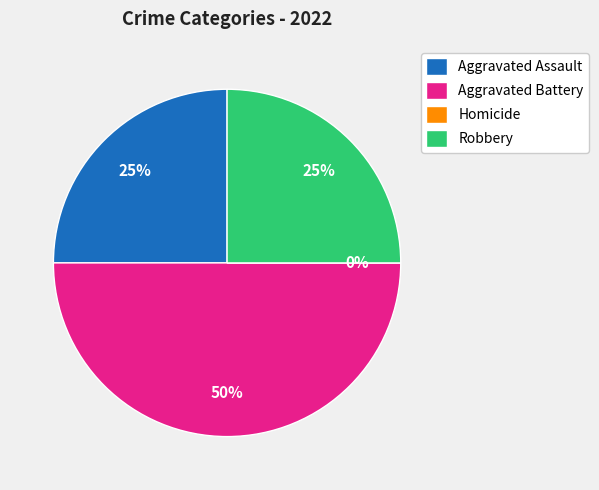

What portion of the pie excludes Robbery?

75.0%